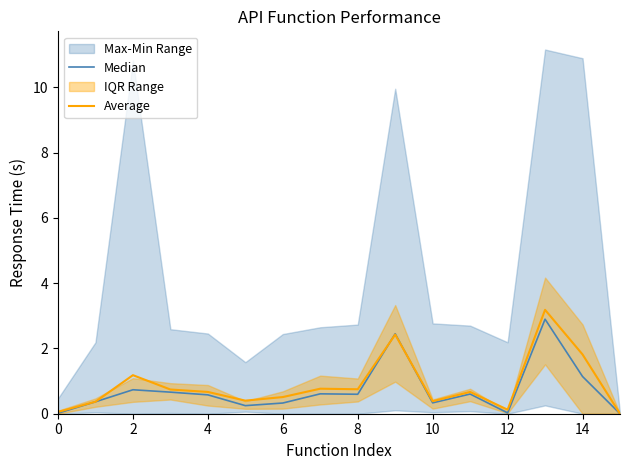

The Average series shows 1.8 at 14. True or false?

True